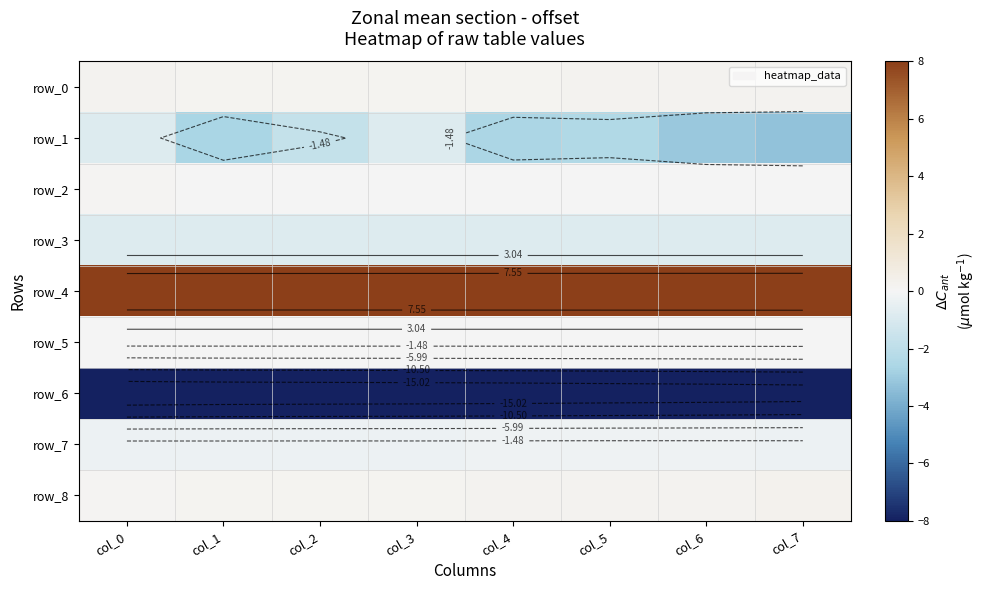

Reading right to left, what are all the values shown in this chart?

row_0: col_7=0.2	col_6=0.2	col_5=0.2	col_4=0.2	col_3=0.2	col_2=0.2	col_1=0.2	col_0=0.2
row_1: col_7=-3.3	col_6=-3.1	col_5=-2.4	col_4=-2.6	col_3=-0.9	col_2=-1.7	col_1=-2.7	col_0=-0.8
row_2: col_7=0.0	col_6=0.0	col_5=0.0	col_4=0.0	col_3=0.0	col_2=0.0	col_1=0.1	col_0=0.1
row_3: col_7=-0.9	col_6=-0.9	col_5=-0.9	col_4=-0.8	col_3=-0.8	col_2=-0.8	col_1=-0.8	col_0=-0.8
row_4: col_7=12.1	col_6=12.0	col_5=12.0	col_4=12.0	col_3=12.0	col_2=12.0	col_1=12.0	col_0=12.0
row_5: col_7=0.0	col_6=0.0	col_5=0.0	col_4=0.0	col_3=0.0	col_2=0.0	col_1=0.0	col_0=0.0
row_6: col_7=-17.9	col_6=-18.3	col_5=-18.5	col_4=-18.8	col_3=-18.9	col_2=-19.1	col_1=-19.2	col_0=-19.5
row_7: col_7=-0.3	col_6=-0.2	col_5=-0.2	col_4=-0.2	col_3=-0.3	col_2=-0.3	col_1=-0.3	col_0=-0.3
row_8: col_7=0.3	col_6=0.2	col_5=0.2	col_4=0.2	col_3=0.1	col_2=0.1	col_1=0.1	col_0=0.1